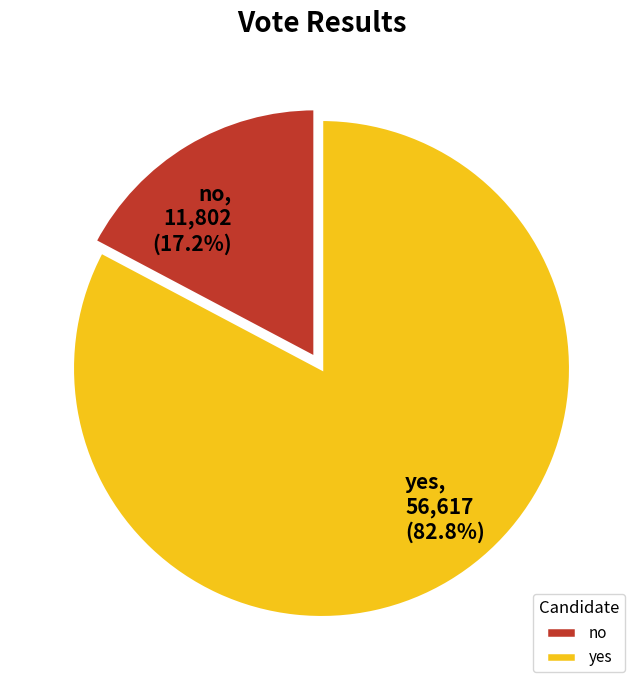

What percentage is the no slice, to the nearest percent?

17%